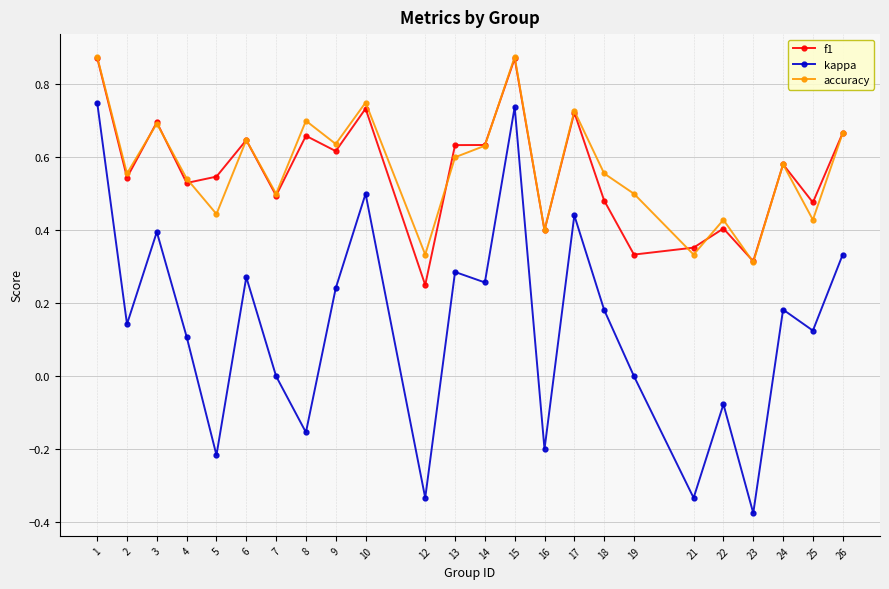

What are all the series names shown in the legend?

f1, kappa, accuracy